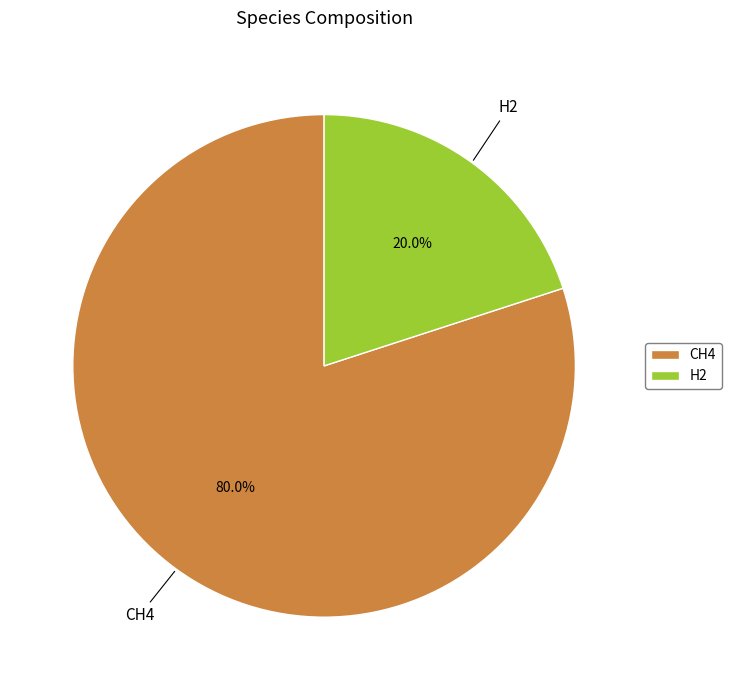

To the nearest percent, what portion does H2 represent?

20%